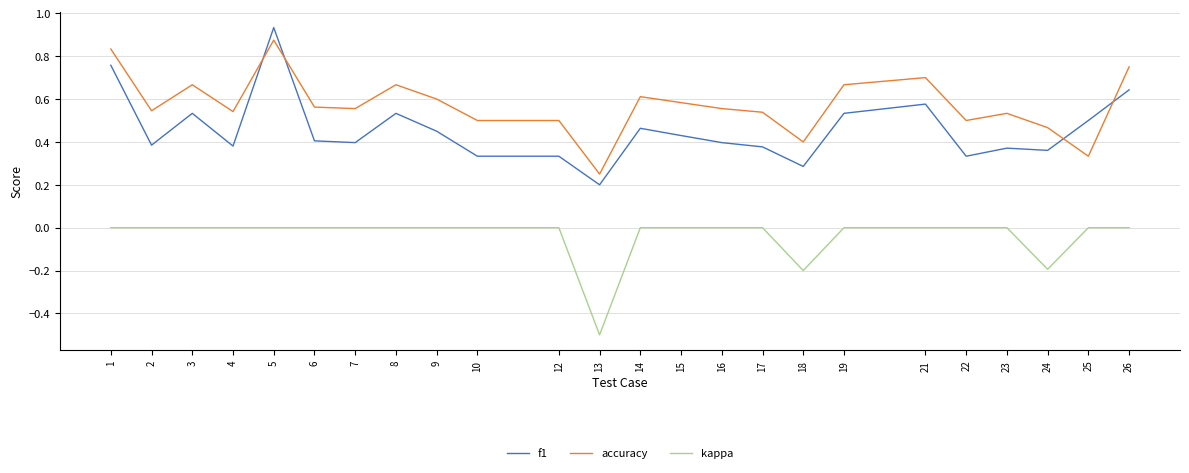

At how many categories does at least one series exceed 0?

24